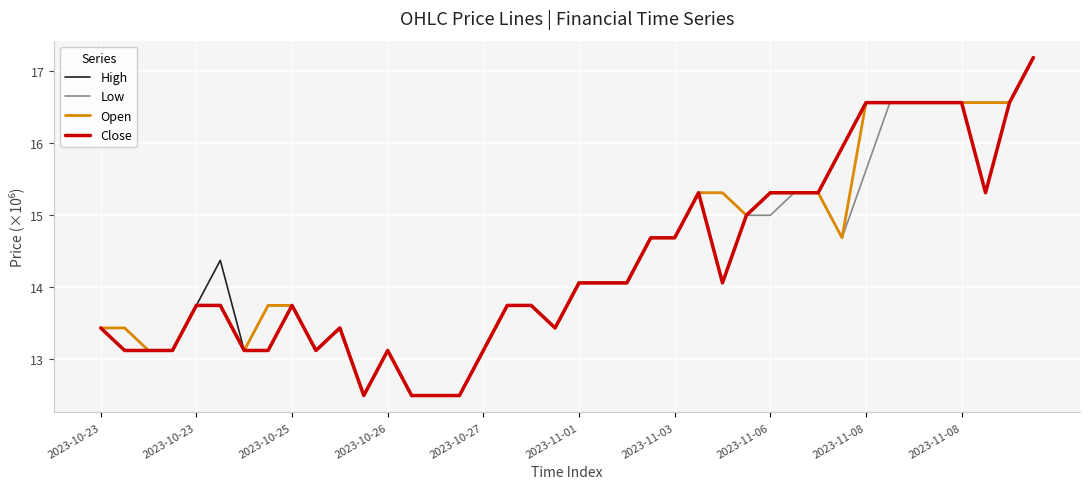

What is the greatest value displayed?

17.2